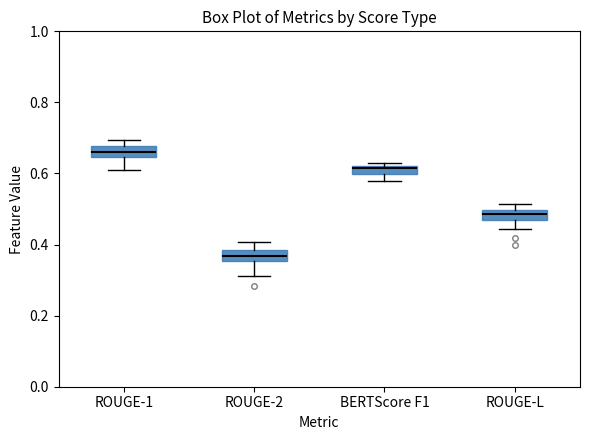

Which box's median line is the lowest?

ROUGE-2